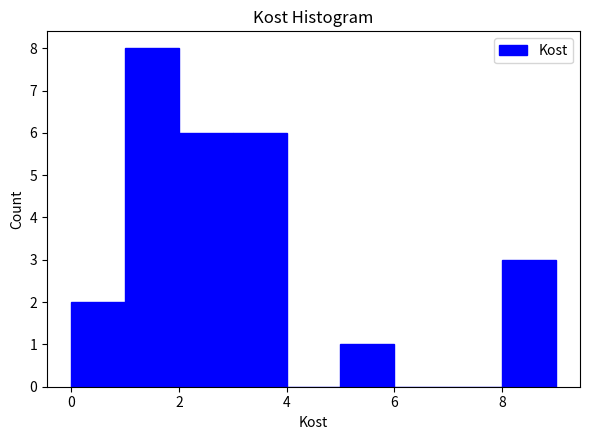

Which range on the x-axis has the tallest bar?

1 to 2